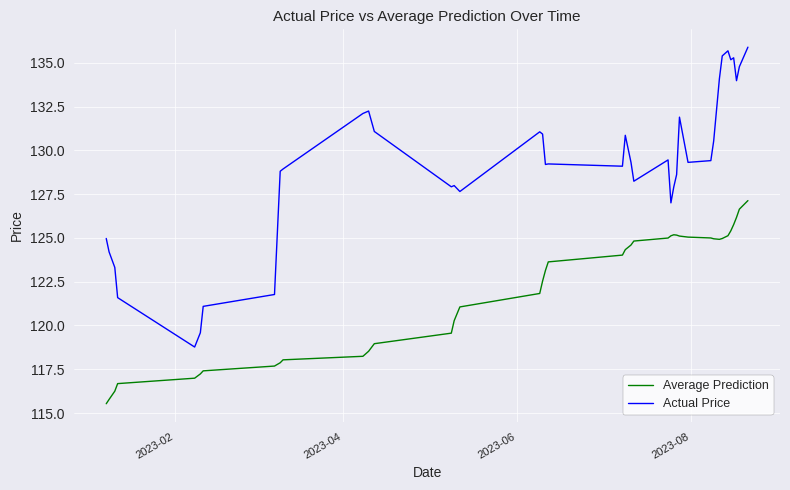

Which series has the largest total across all categories?

Actual Price